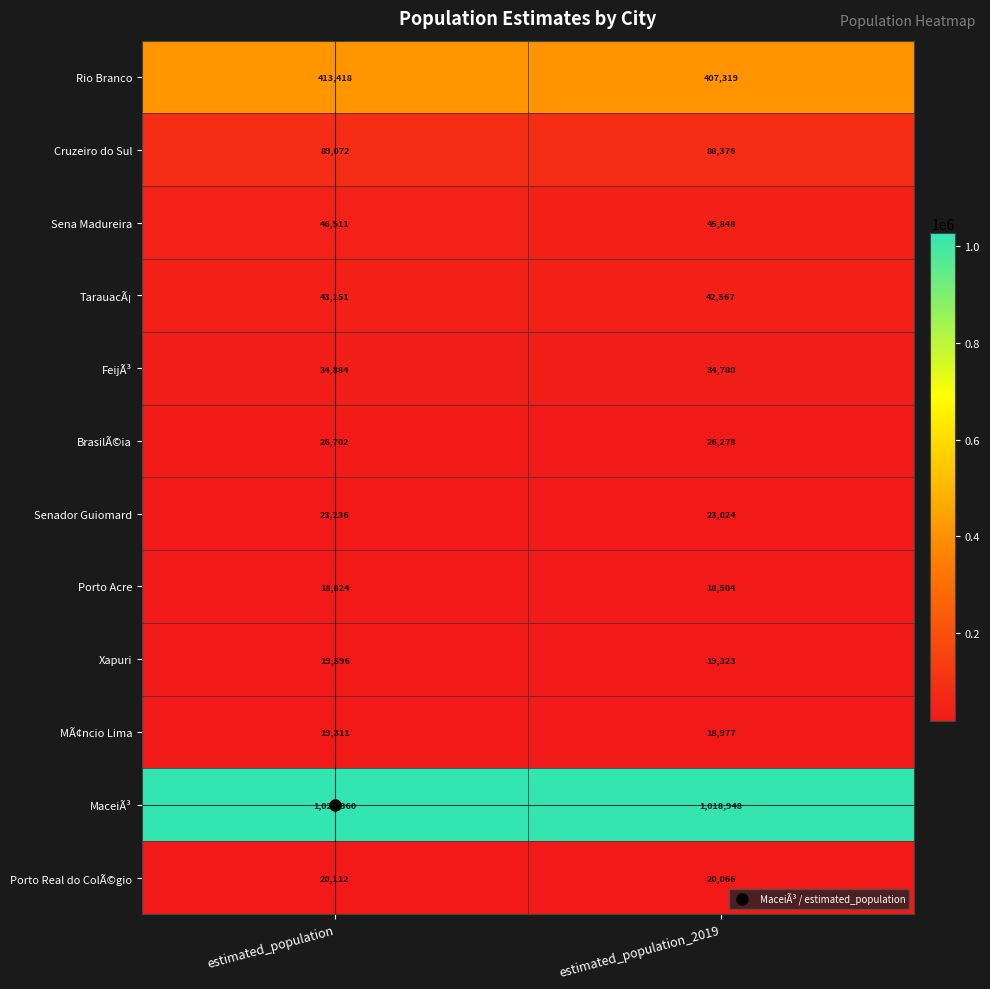

What is the difference between the maximum and minimum values in the Porto Acre series?

320